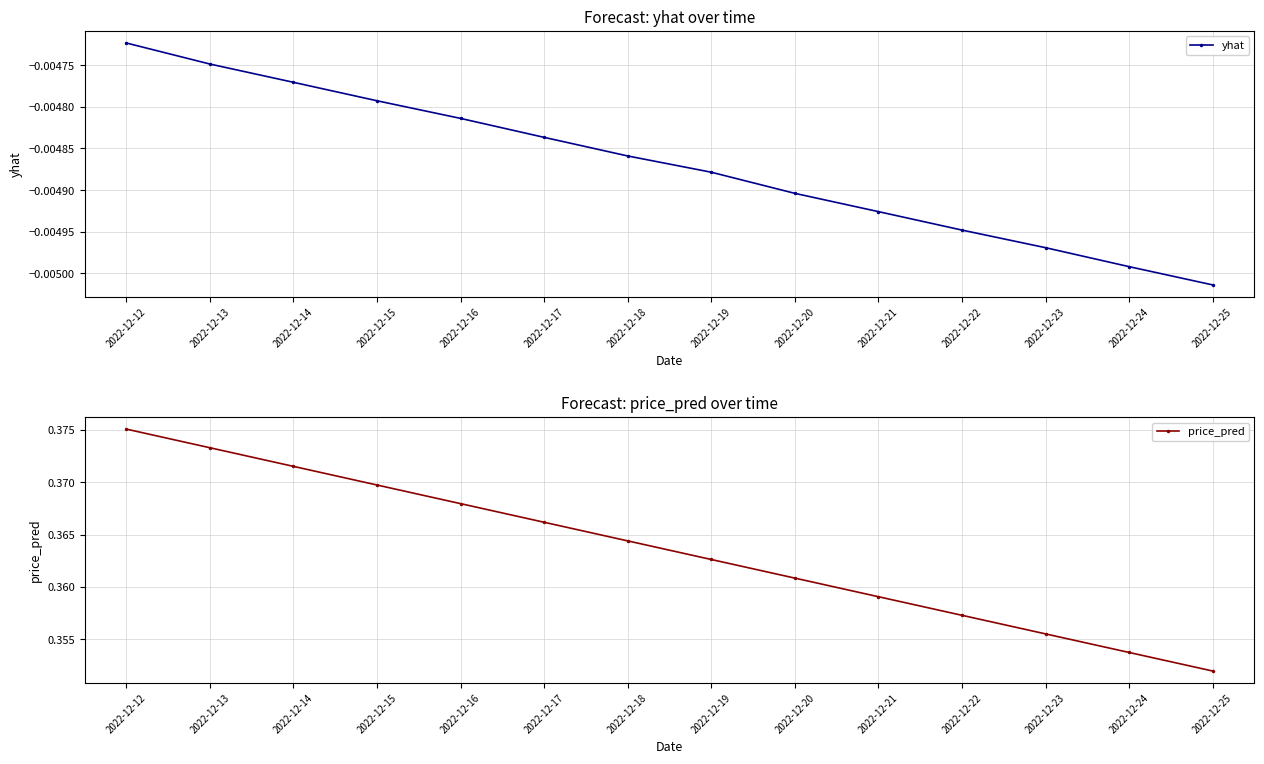

At how many categories does at least one series exceed 0?

14